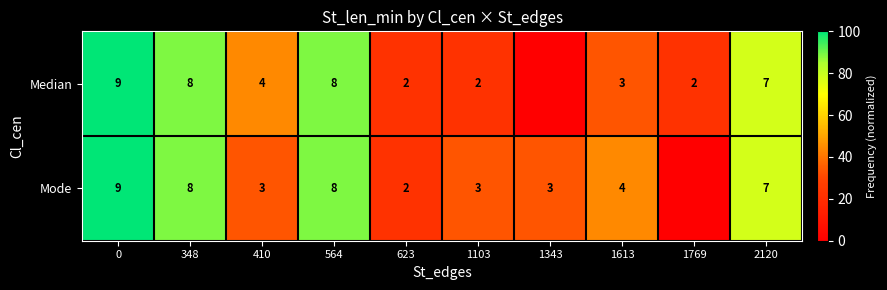

Is the value of Median at 1613 greater than the value of Mode at 0?

No